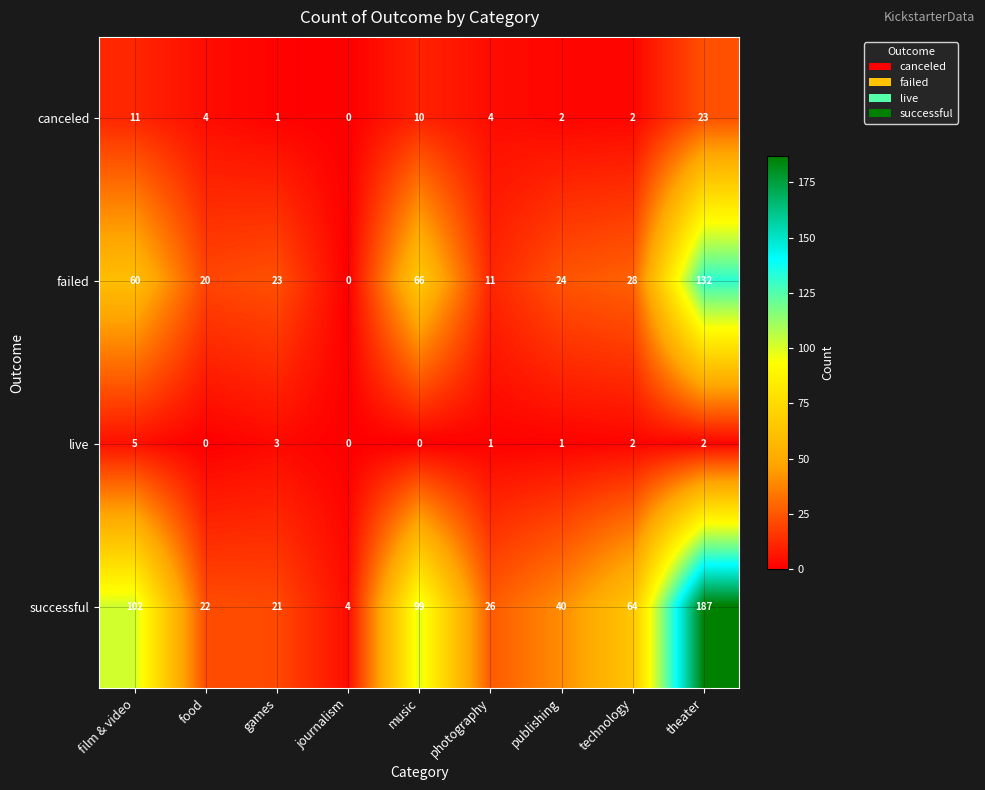

At which label does canceled first exceed 4?

film & video